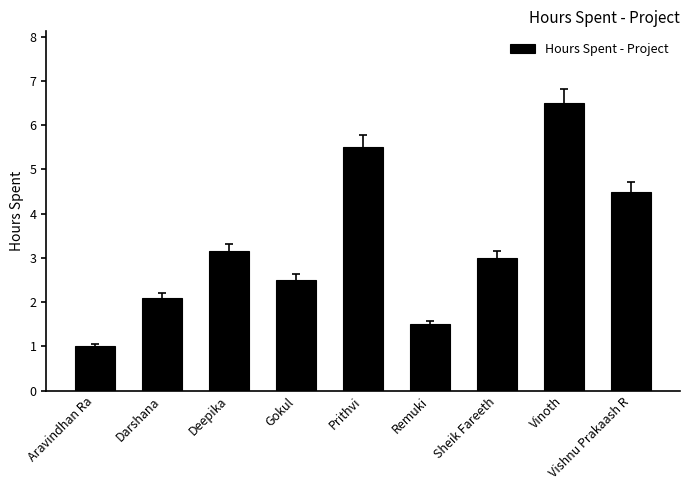

The chart shows a value of 2.0 at Remuki. True or false?

False